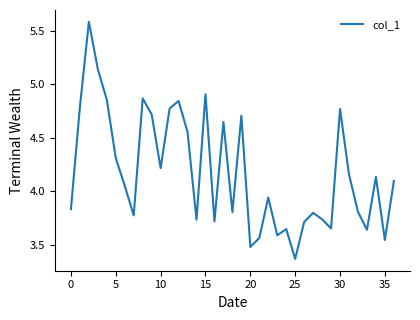

What is the difference between the maximum and minimum values?

2.2